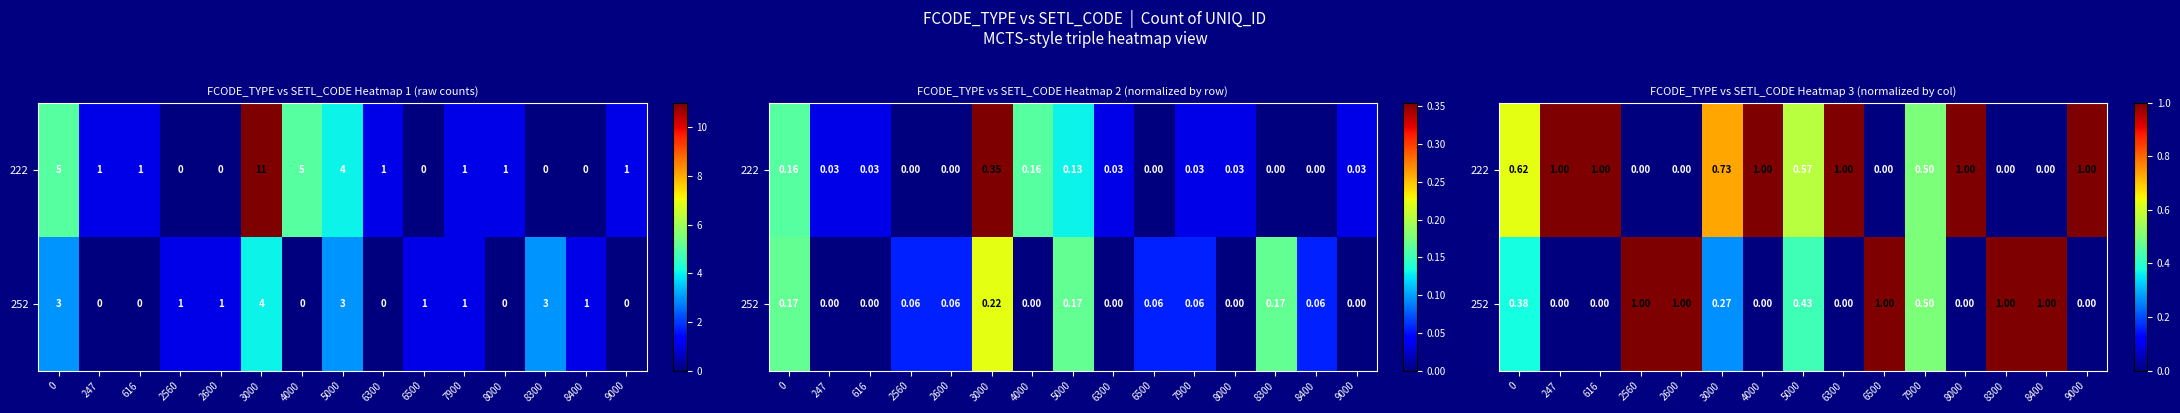

What is the difference between the maximum and minimum values in the 252 series?

1.0